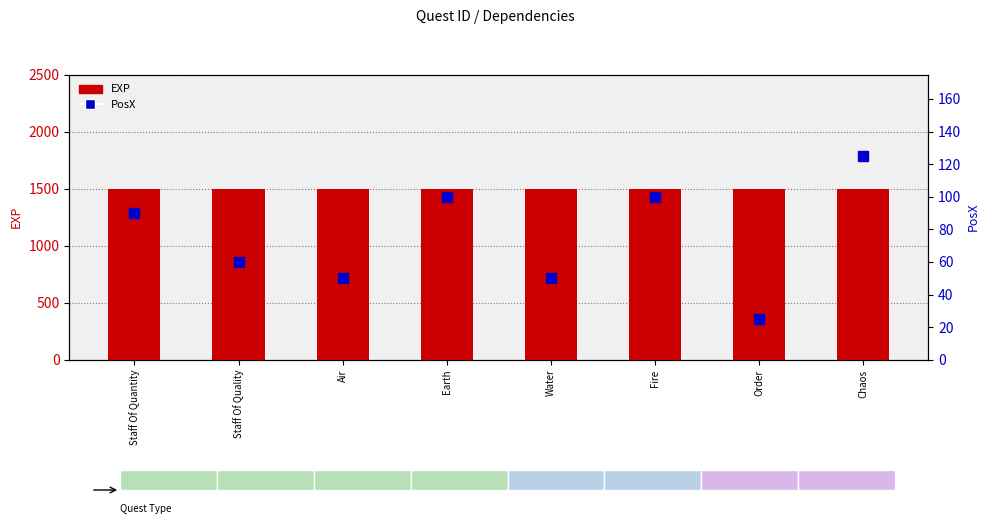

At how many categories does at least one series exceed 587?

8